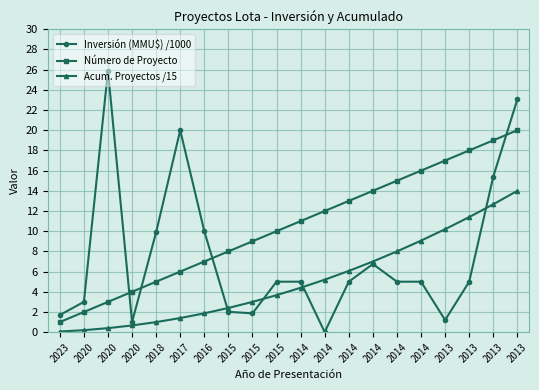

How many distinct data groups are displayed?

3